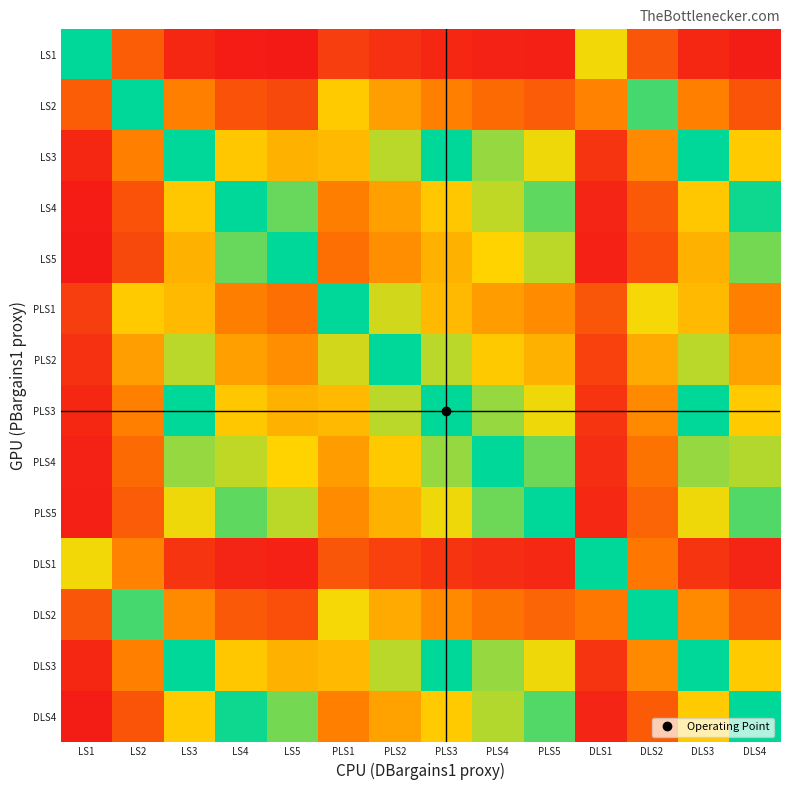

What is the spread (max minus min) of values at LS1?

1.0